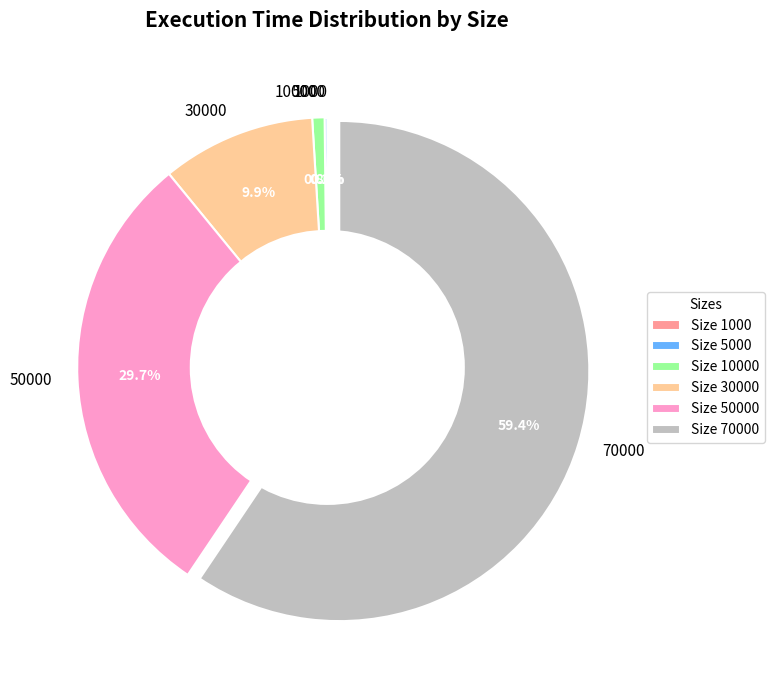

Do 30000 and 70000 together represent more than half of the pie?

Yes